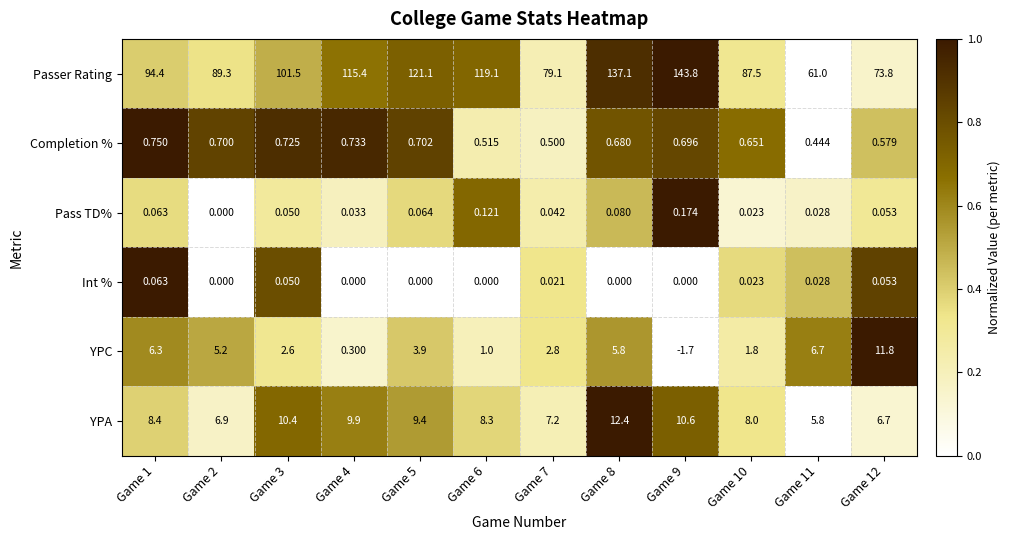

Rank the series at Game 6 from highest to lowest value.

Passer Rating, YPA, YPC, Completion %, Pass TD%, Int %